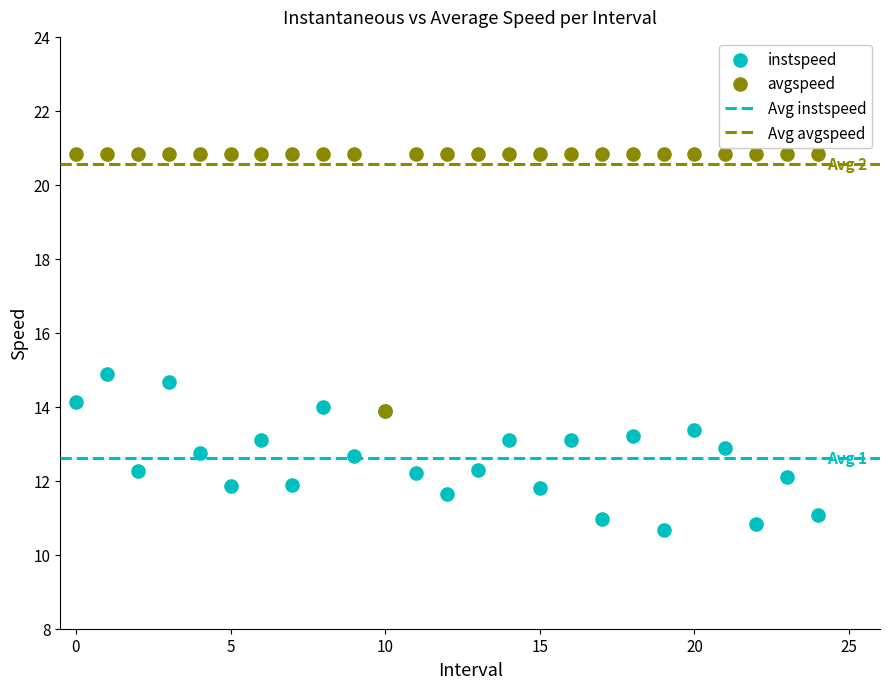

Which series has the widest spread of Y values?

avgspeed